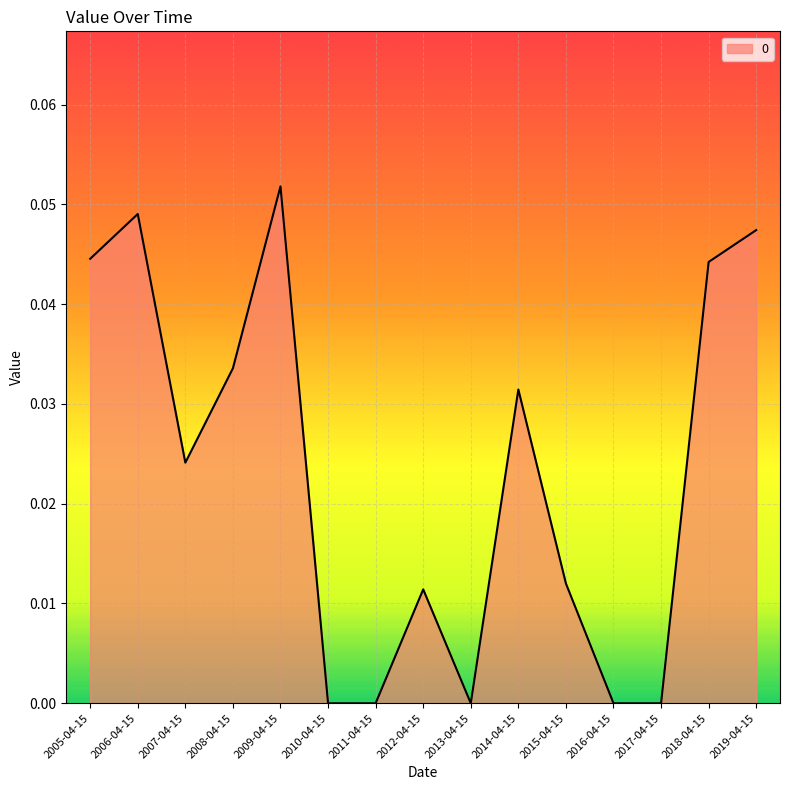

Between 2007-04-15 and 2008-04-15, which is larger?

2008-04-15